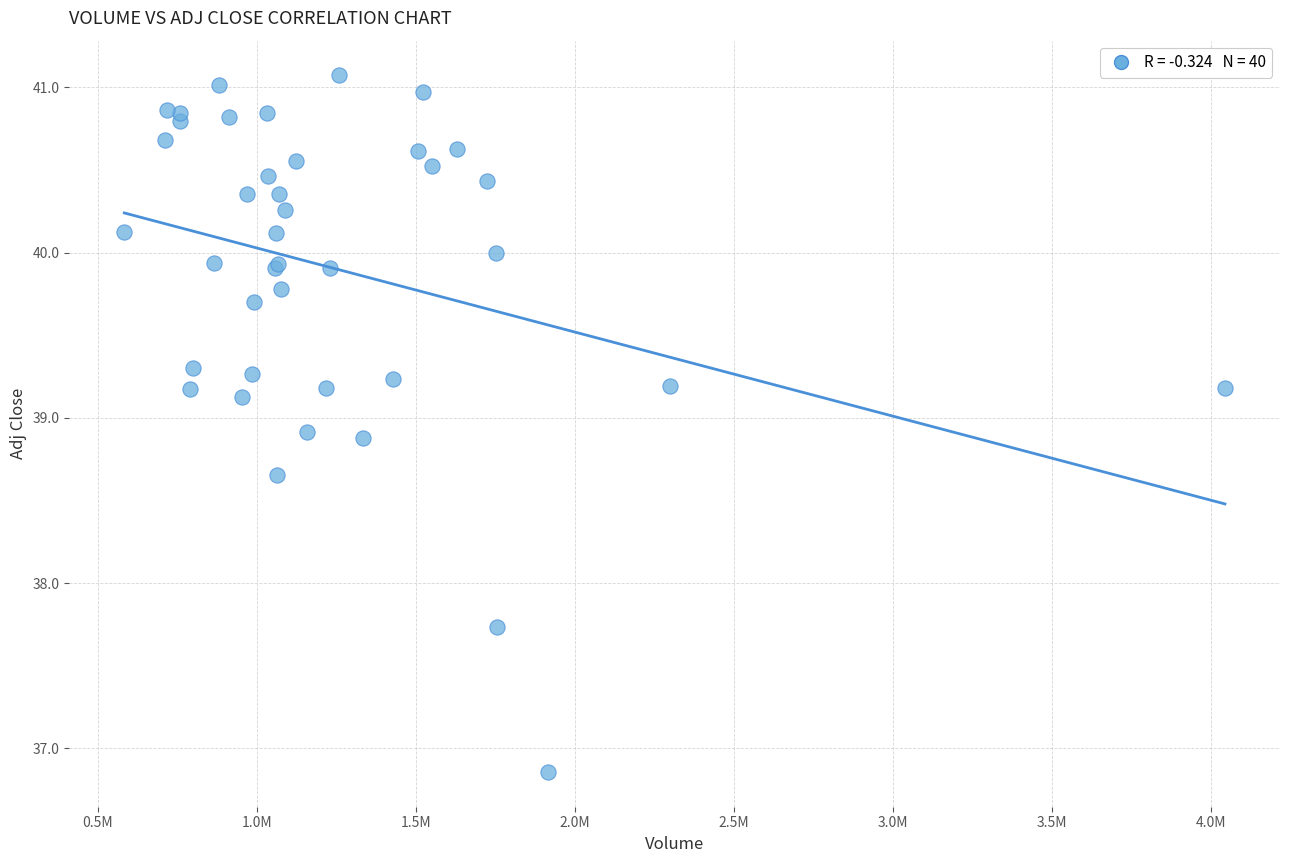

What Y value in the scatter plot is closest to 38?

37.7